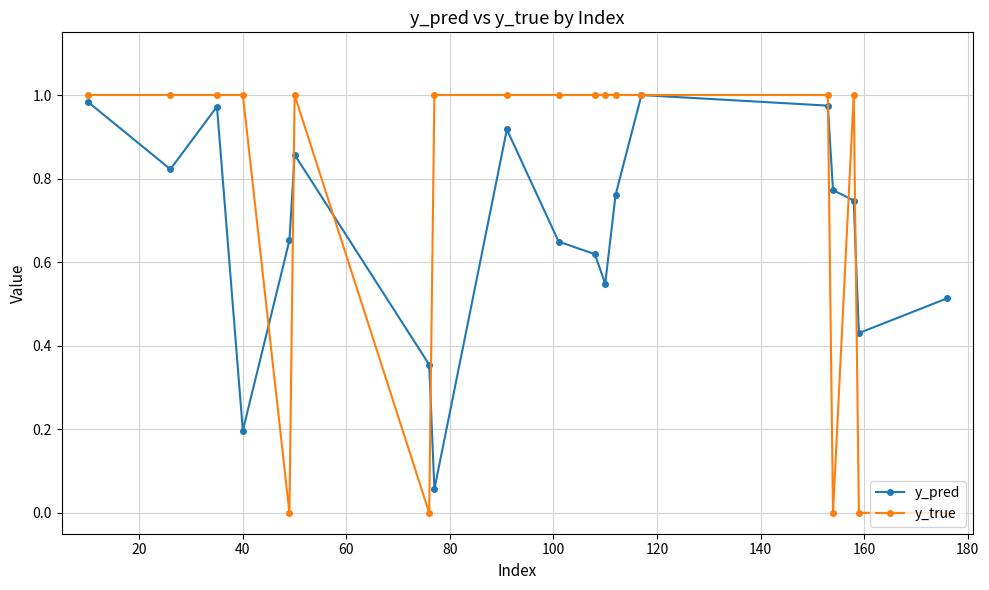

Which series has the largest range (max minus min)?

y_true